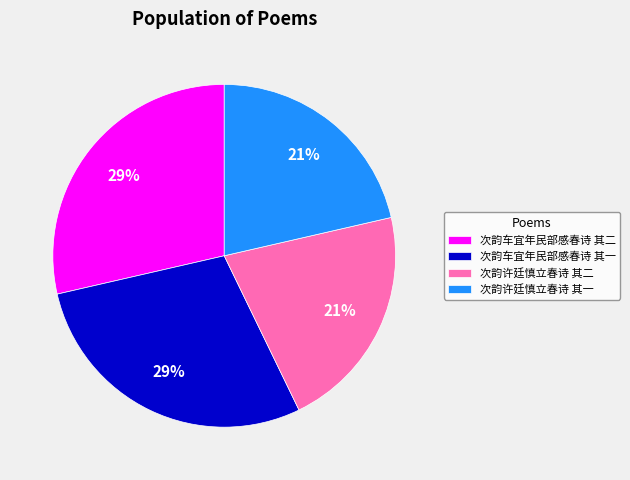

To the nearest percent, what is the average slice percentage?

25%